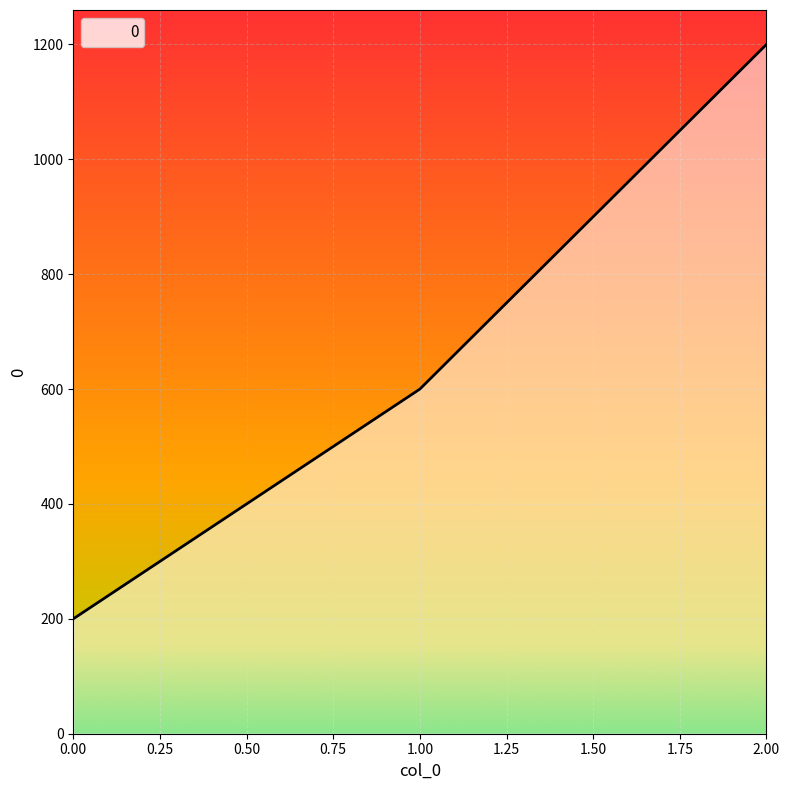

Rank the categories by value from lowest to highest.

0.00, 1.00, 2.00